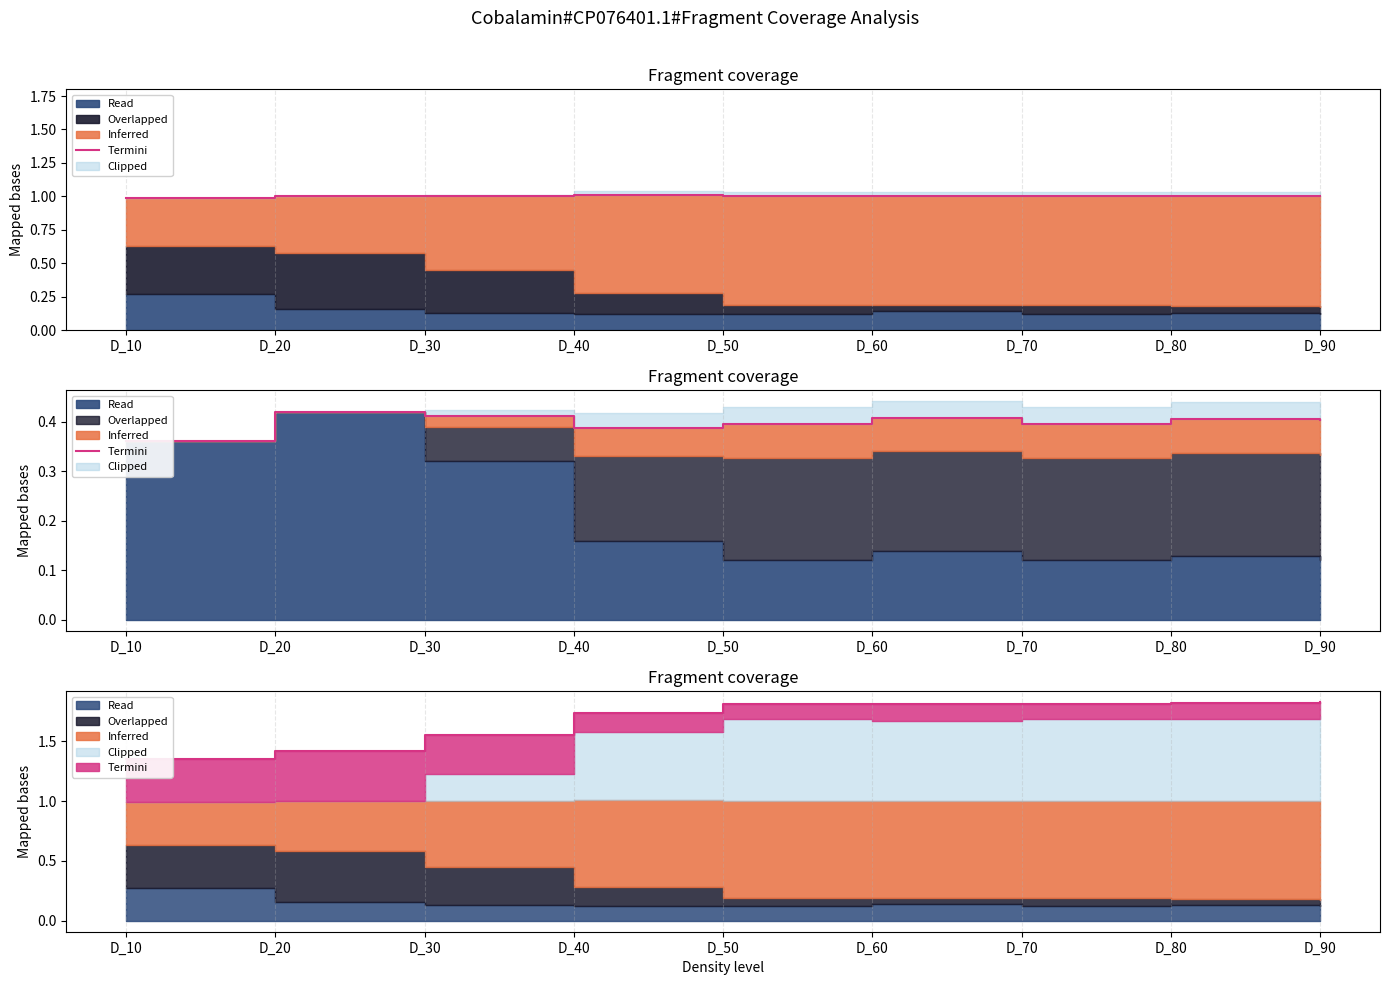

How many lines are shown in the chart?

1